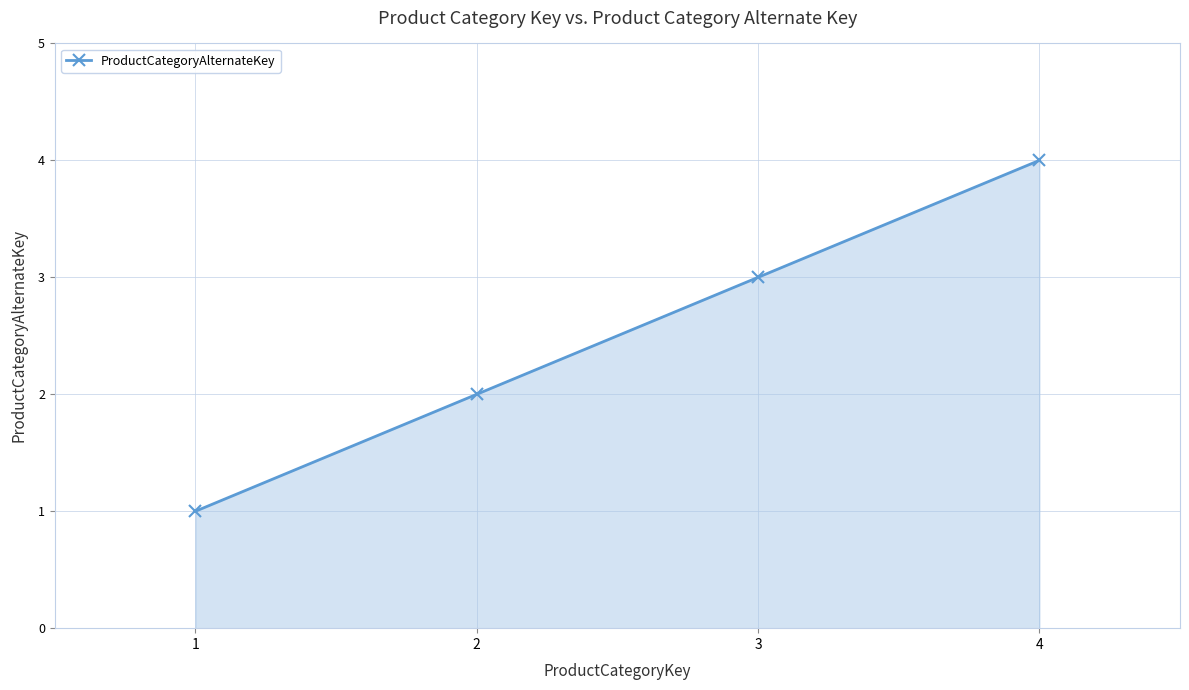

Does the chart display data point markers on the line(s)?

Yes